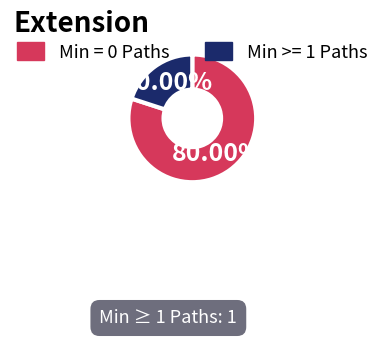

Rank the categories by value from highest to lowest.

Min = 0 Paths, Min >= 1 Paths